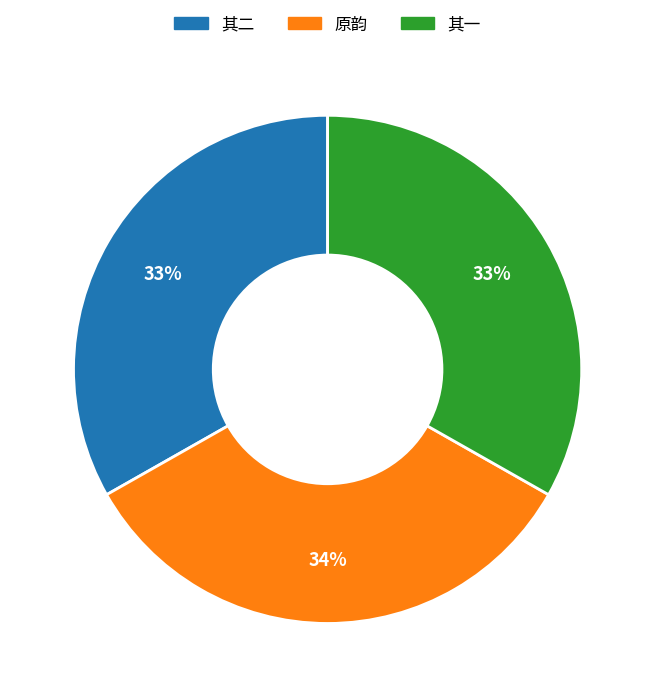

Is there any slice that represents more than half of the pie?

No